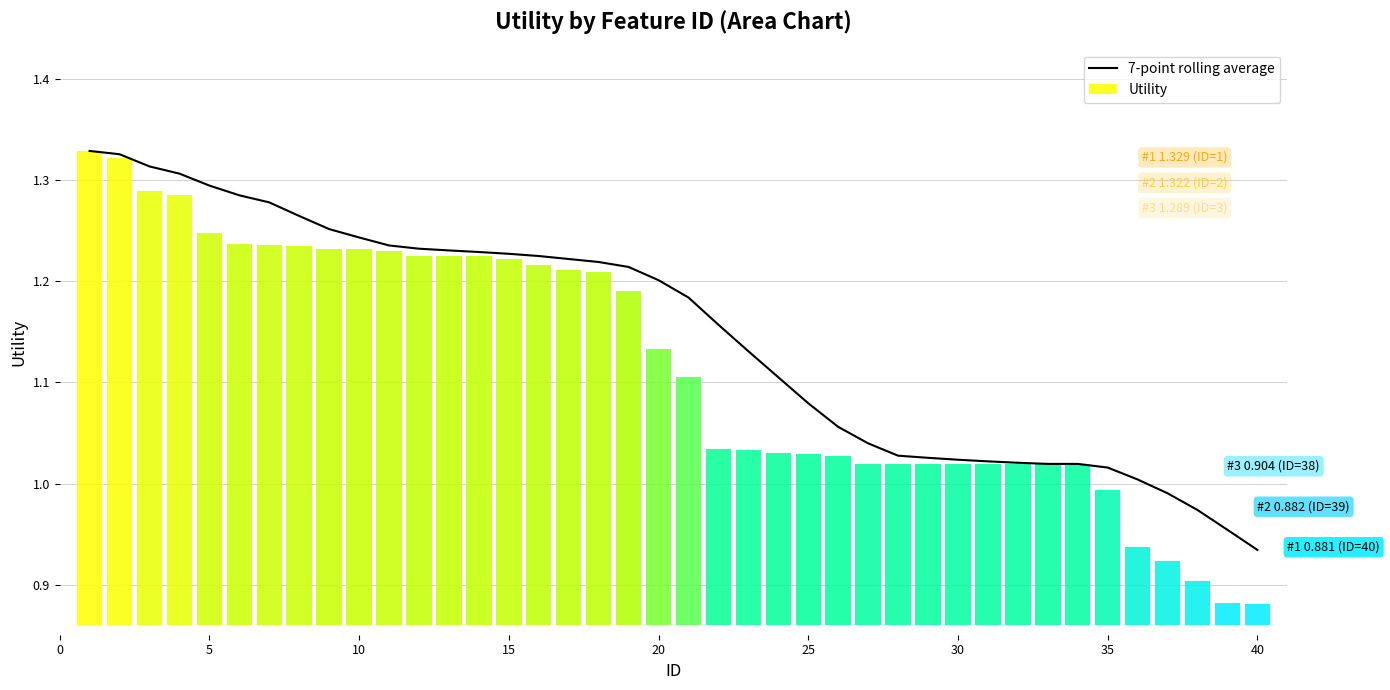

What is the difference between the maximum and minimum values?

0.4